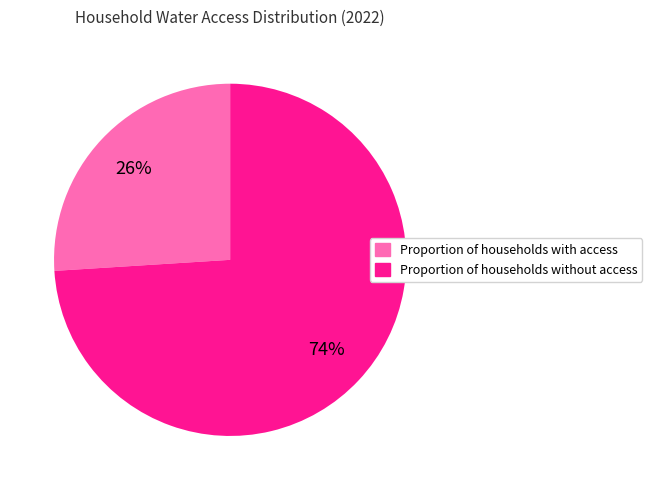

Combined, do Proportion of households without access and Proportion of households with access account for over 50%?

Yes